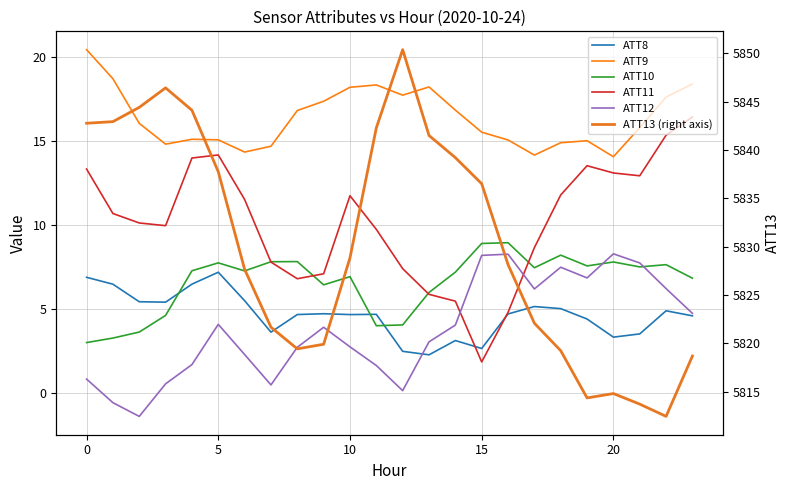

What is the label of the 11th point from the right?

13